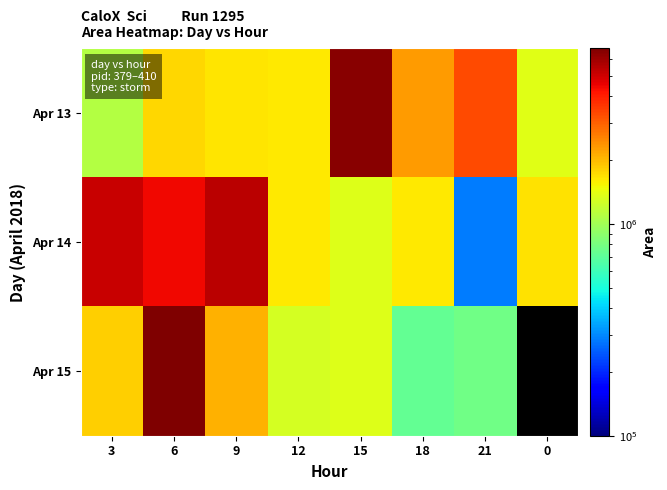

The value of Apr 14 at 0 is 1680000.0. True or false?

True